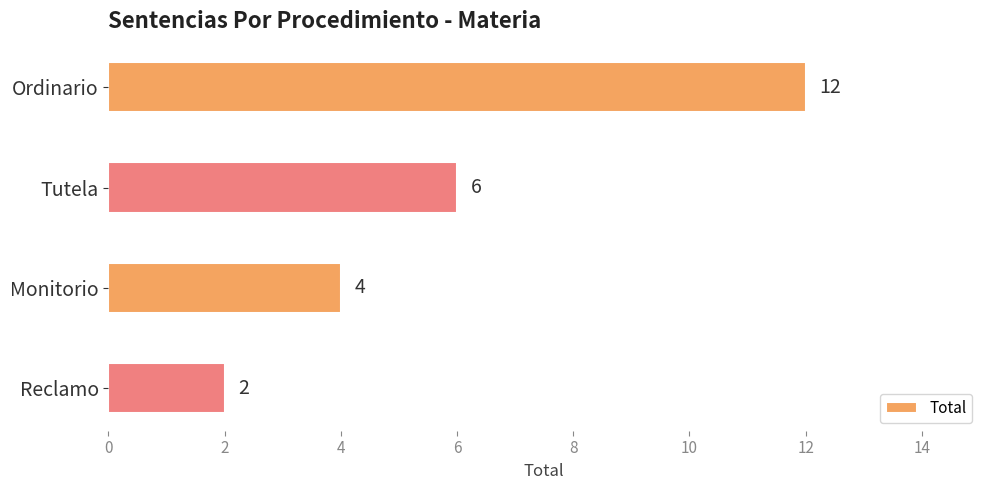

What is the difference between the maximum and minimum values?

10